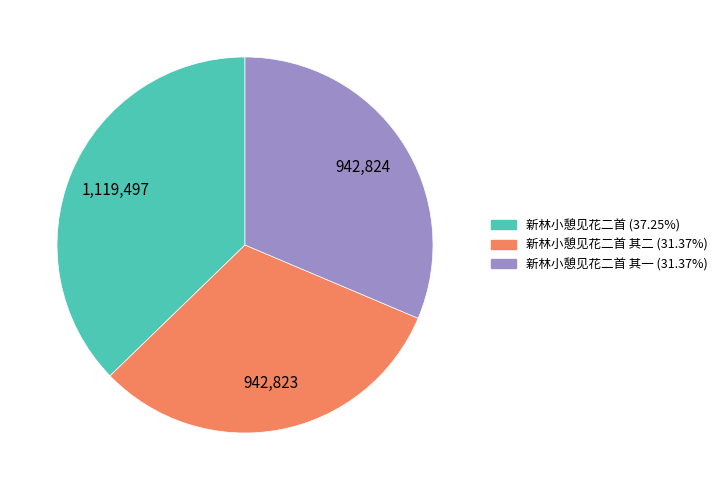

Is there a majority slice in this chart?

No